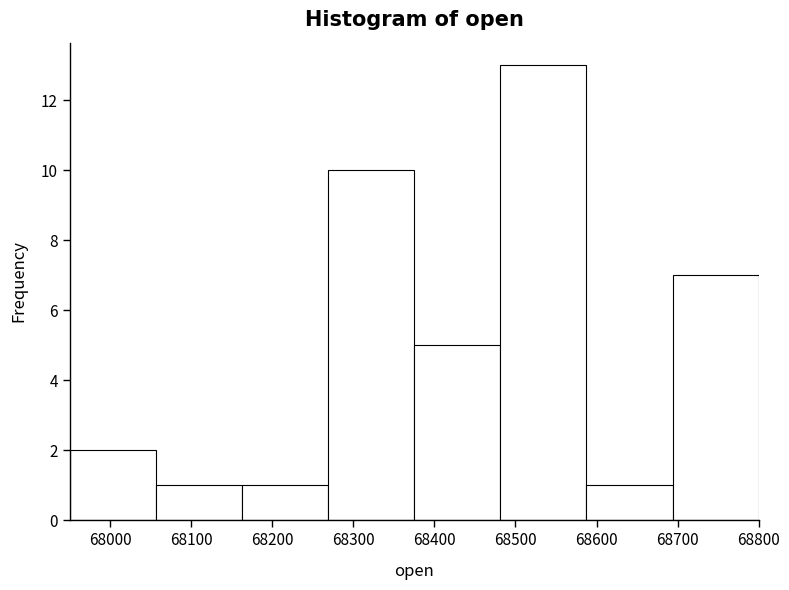

Which range on the x-axis has the tallest bar?

68480 to 68590